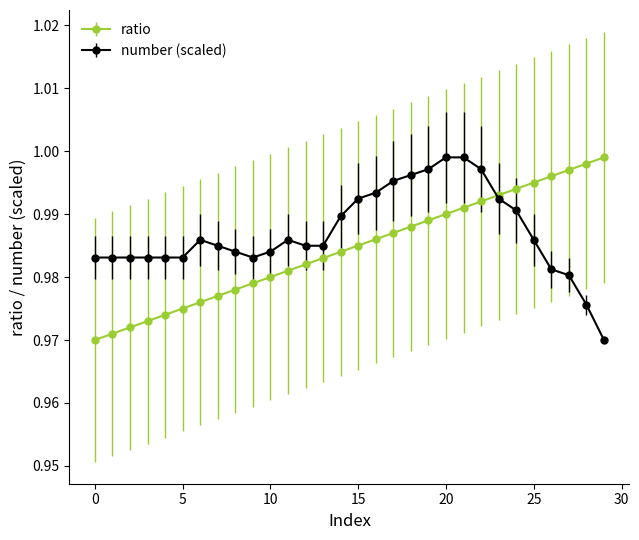

What are all the series names shown in the legend?

ratio, number (scaled)